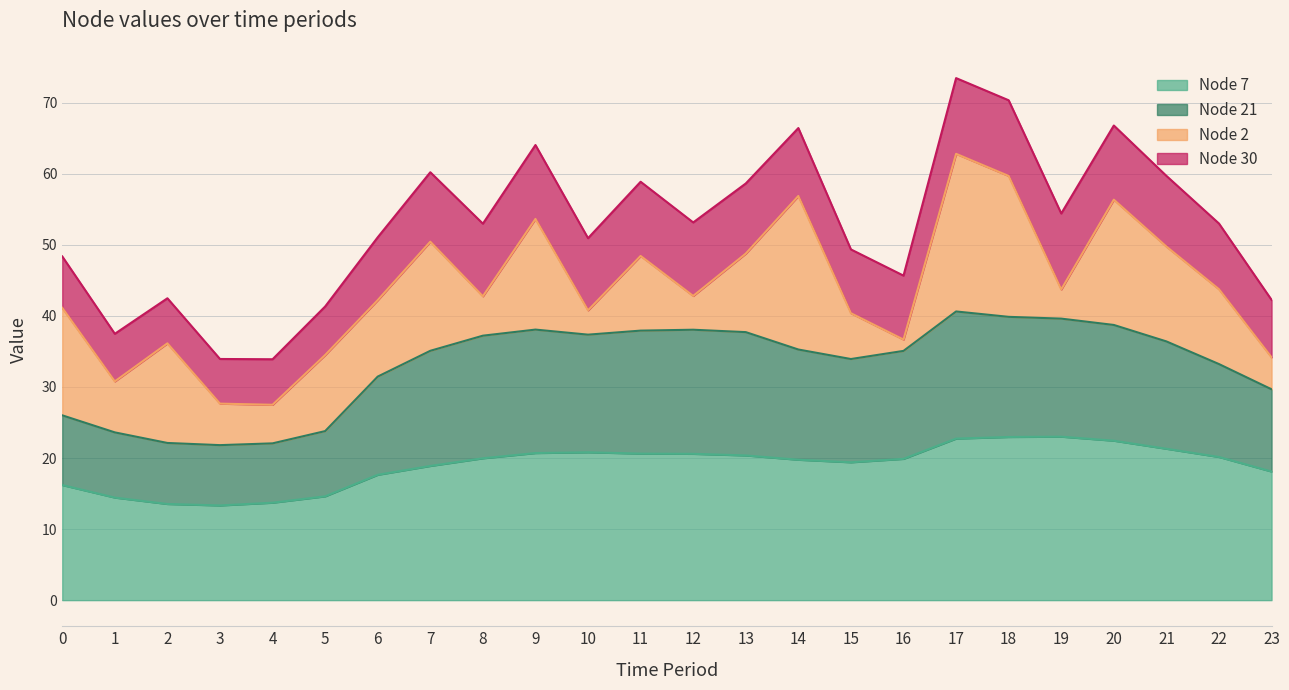

What is the total value across all series at 8?

53.0